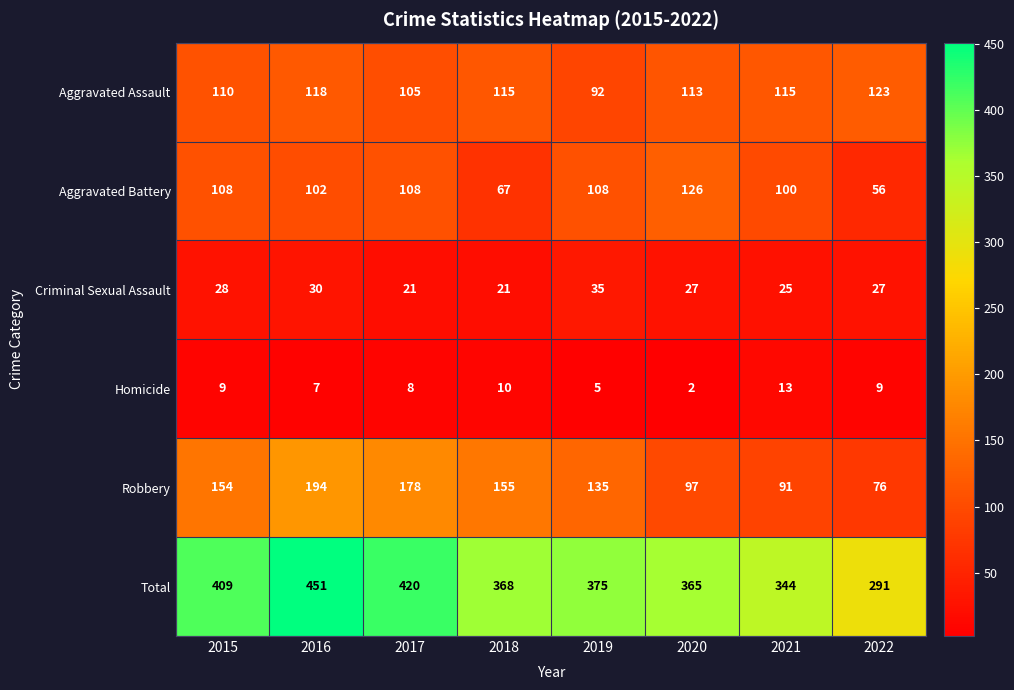

Is it true that Total equals 90 at 2017?

False